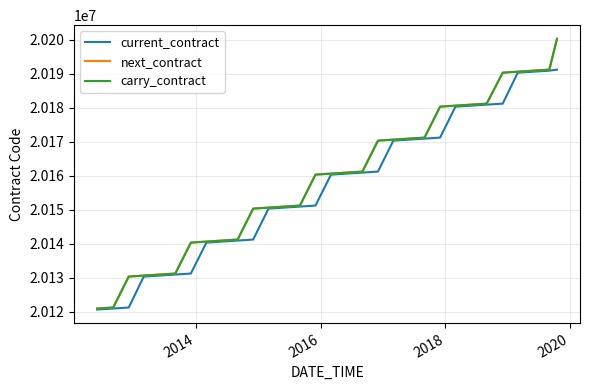

True or false: carry_contract and current_contract cross at least once.

False